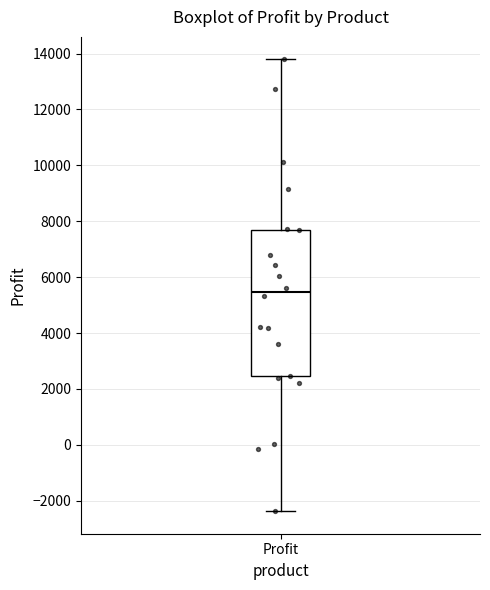

Transcribe this box plot: give where the median line is, the range the box spans, and where the two whiskers end, as read against the y-axis. The values are not printed on the chart, so give them approximately, as read against the axis.

median 5400, box 2400 to 7600, whiskers -2400 to 13800